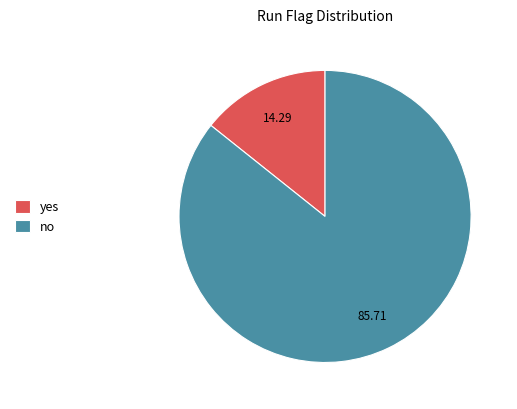

Which category has the biggest portion of the pie?

no